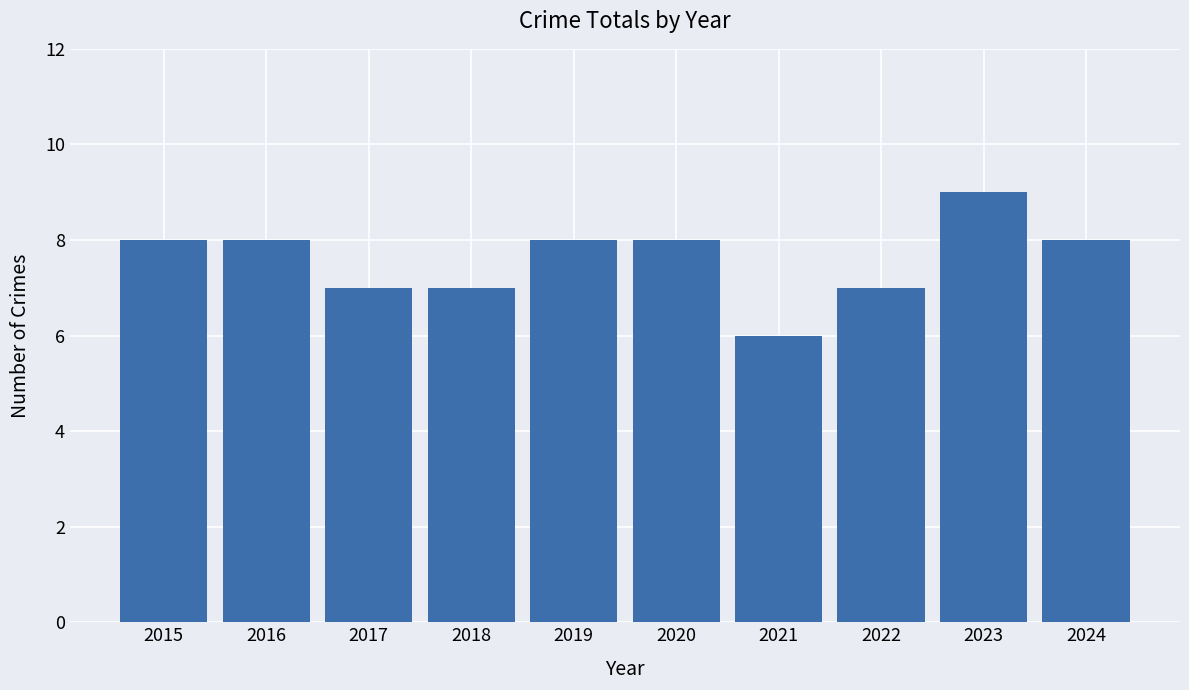

What is the greatest value displayed?

9